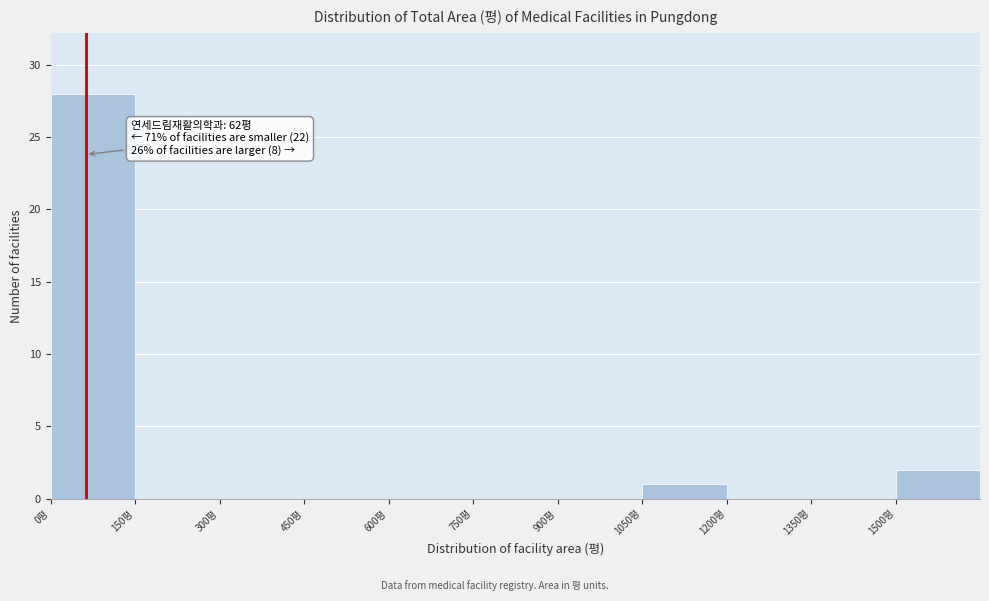

Which range on the x-axis has the tallest bar?

0 to 150